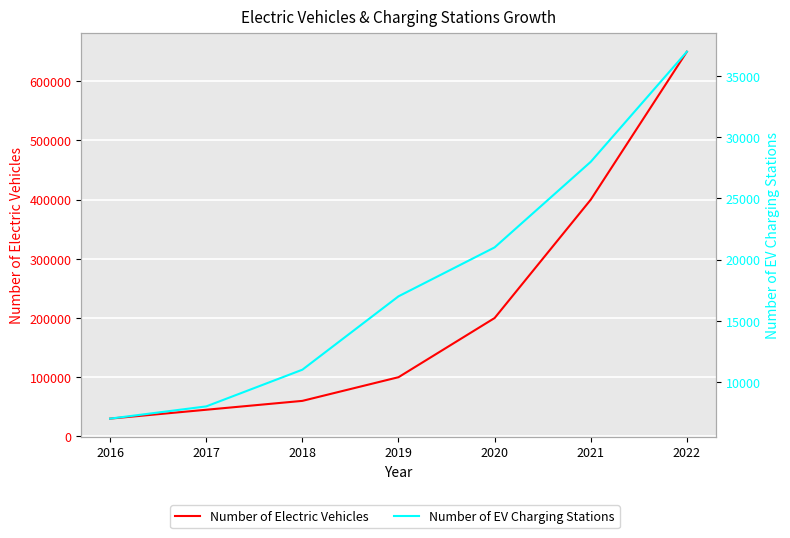

What are all the series names shown in the legend?

Number of Electric Vehicles, Number of EV Charging Stations